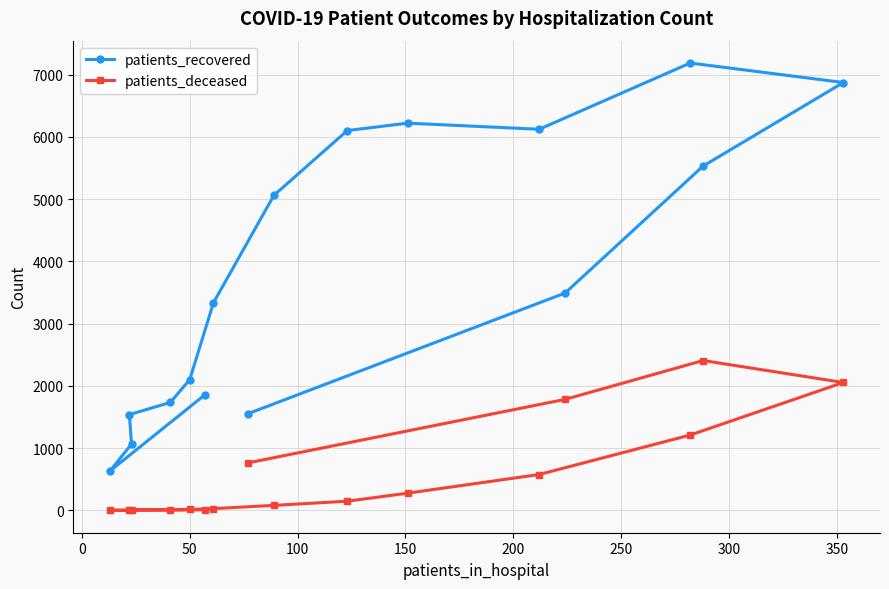

Which series has the largest range (max minus min)?

patients_recovered